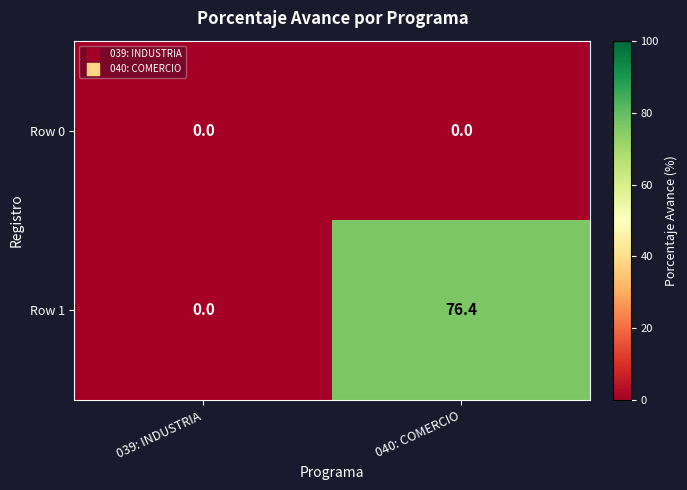

What is the spread (max minus min) of values at 040: COMERCIO?

76.4